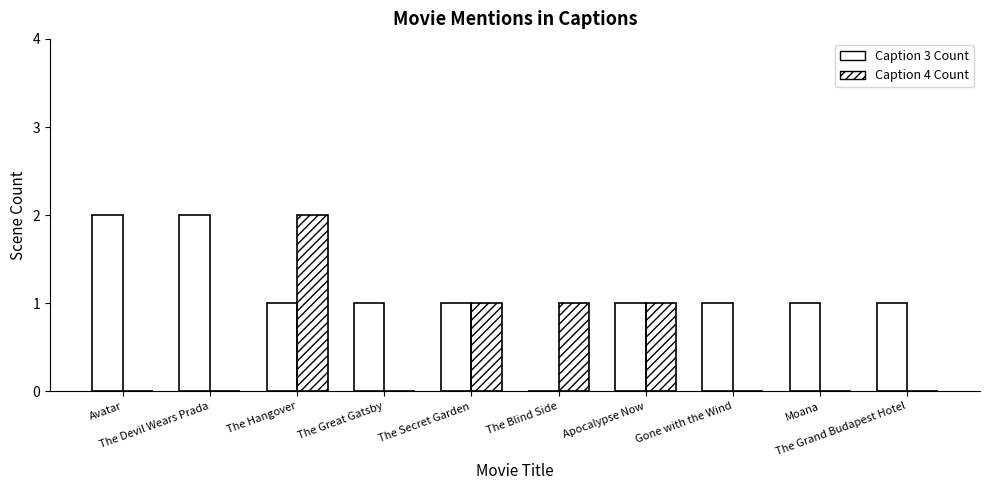

Is it true that Caption 3 Count equals 1 at The Secret Garden?

True